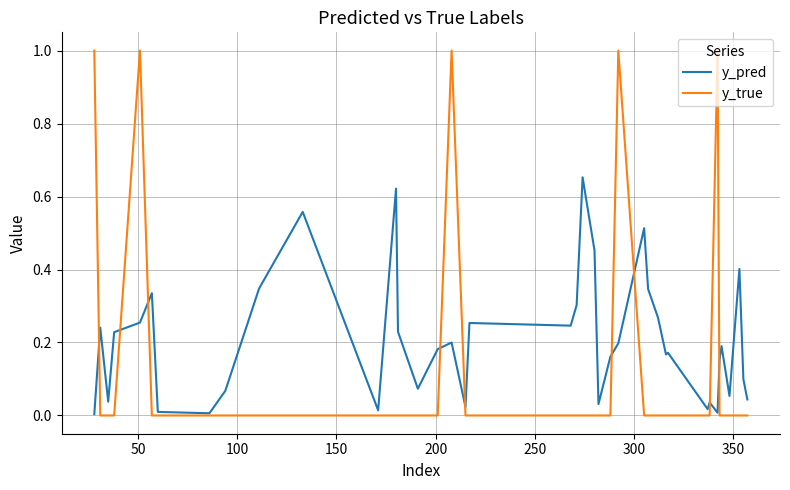

Which series has the largest range (max minus min)?

y_true